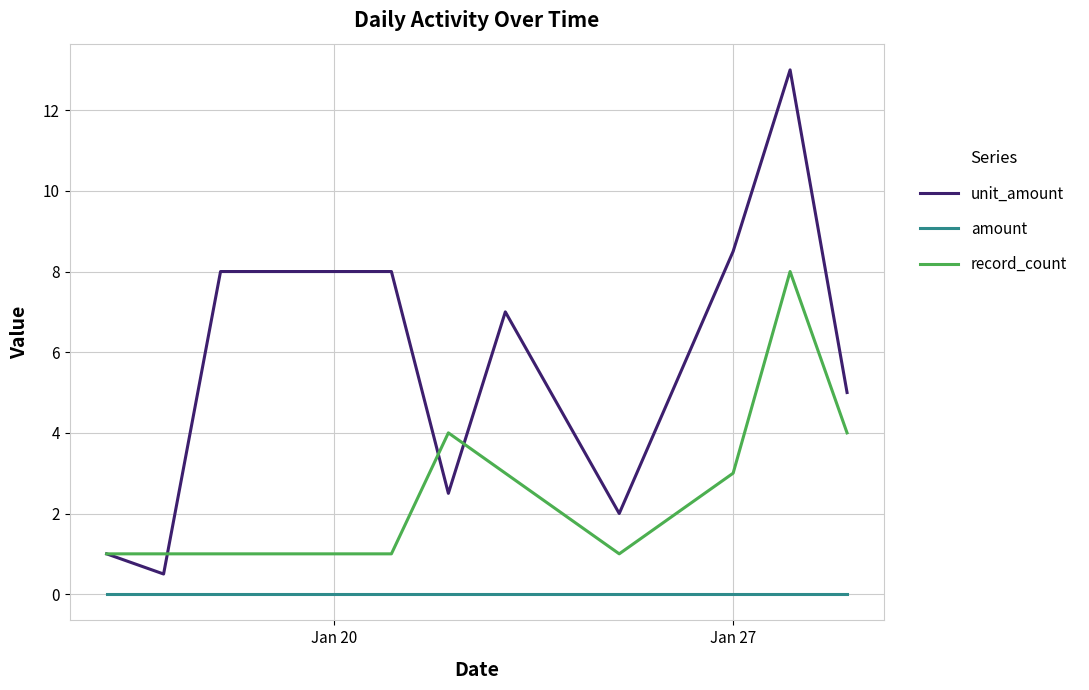

Which series has the widest spread of values?

unit_amount